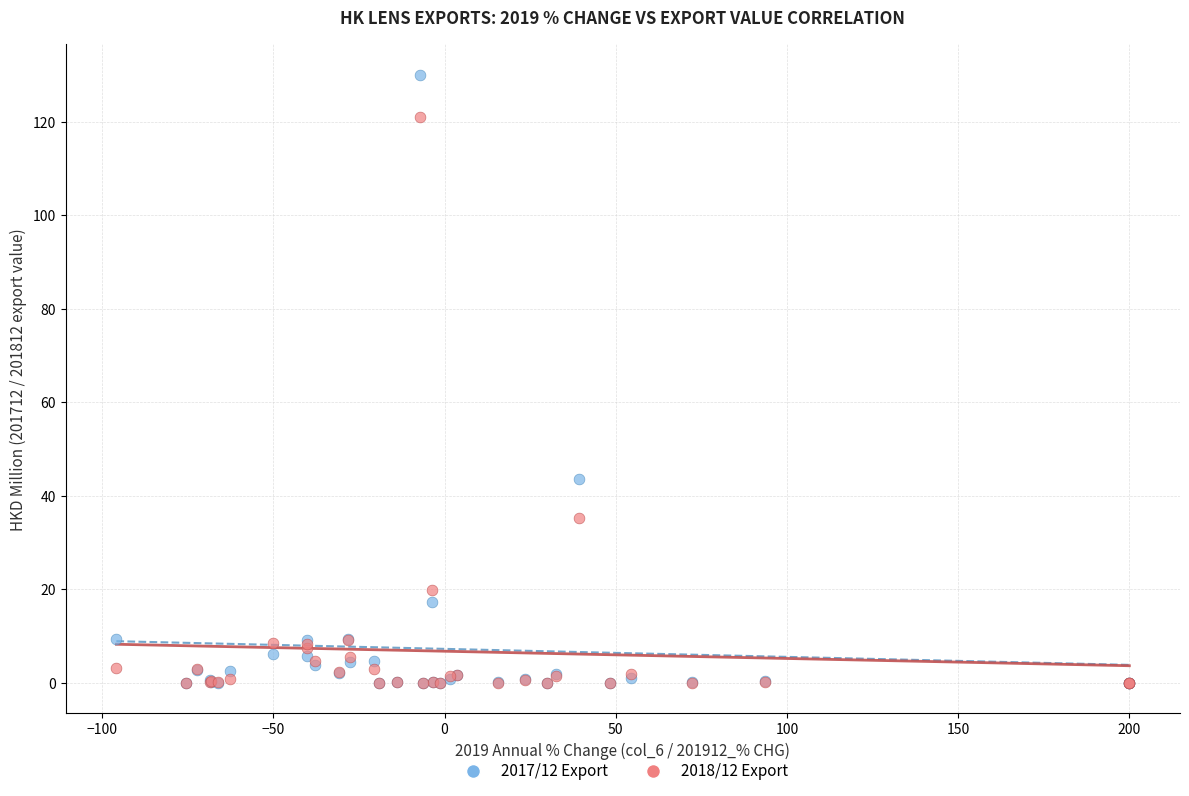

Across all series, what Y value is closest to 65?

43.6